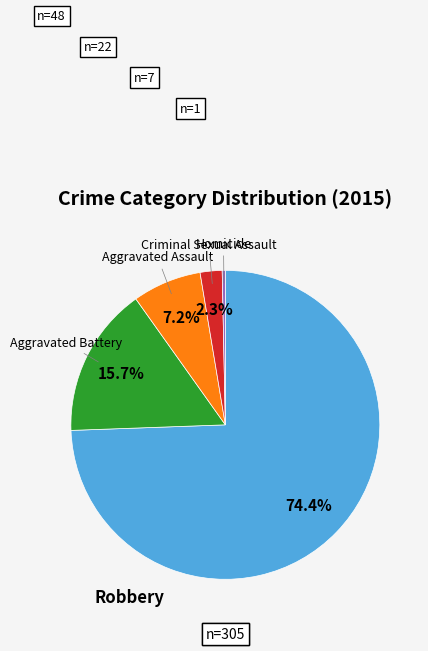

How many segments does this pie chart have?

5